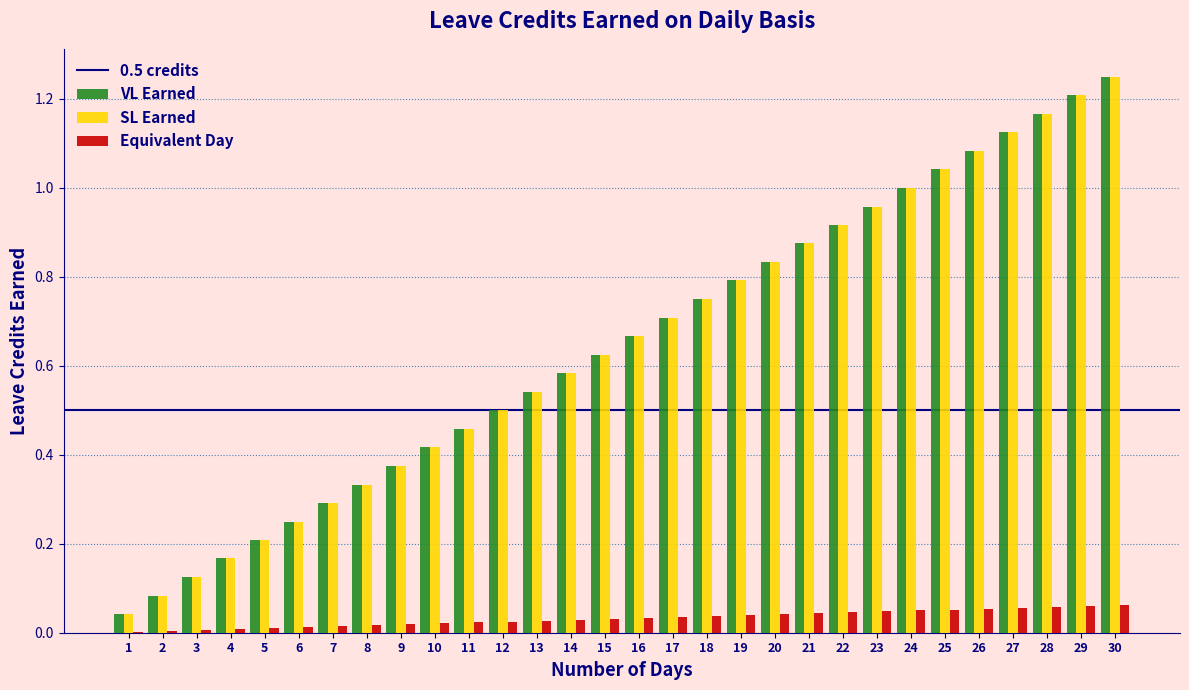

What is the sum of all VL Earned values?

19.4